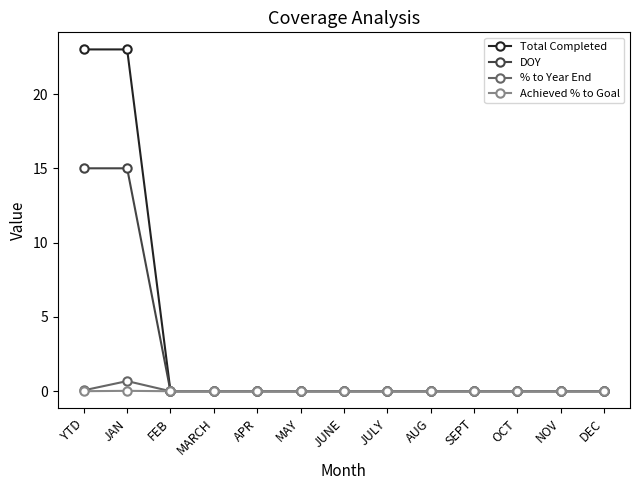

Which series has the largest range (max minus min)?

Total Completed